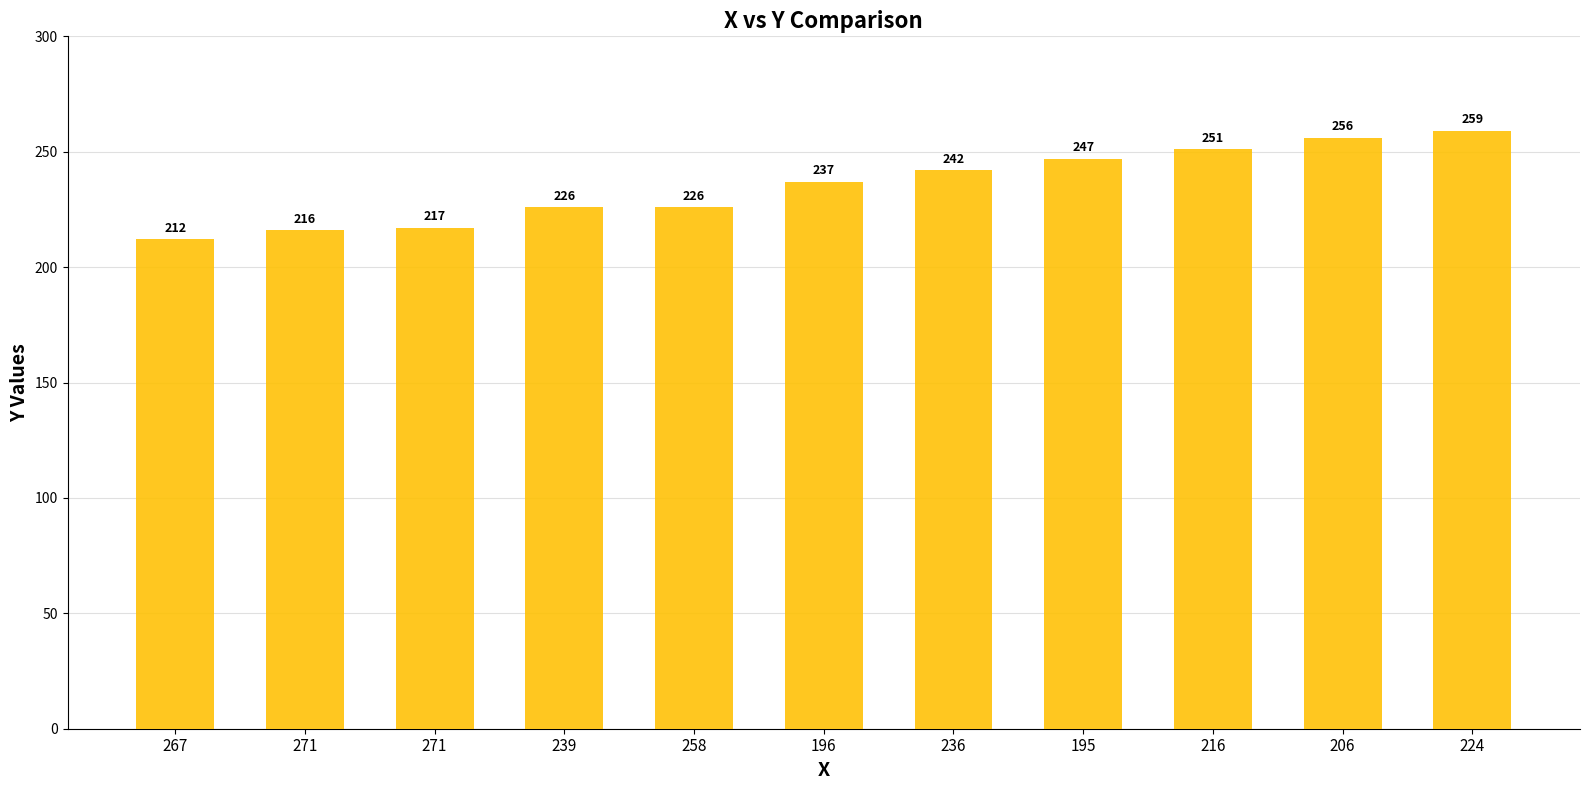

Does the chart contain any negative values?

No